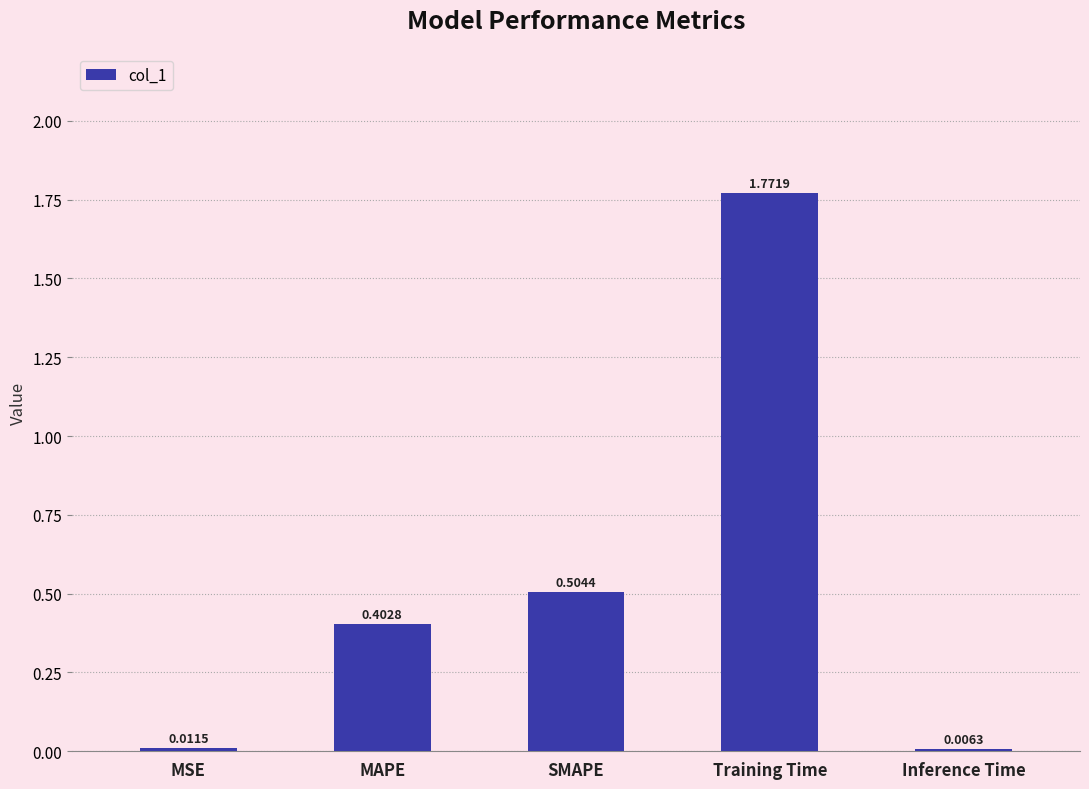

Where is the data nearest to the value 0?

Inference Time